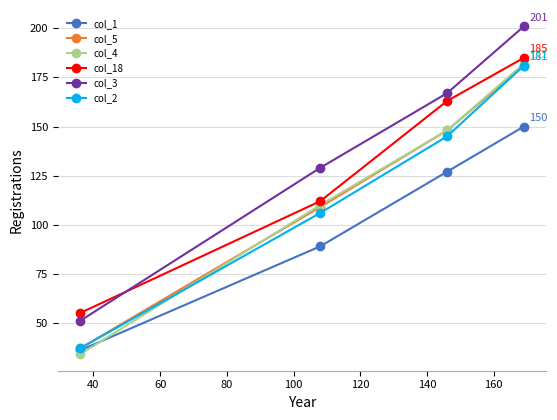

What is the value of the col_2 point at the 2nd from the left?

106